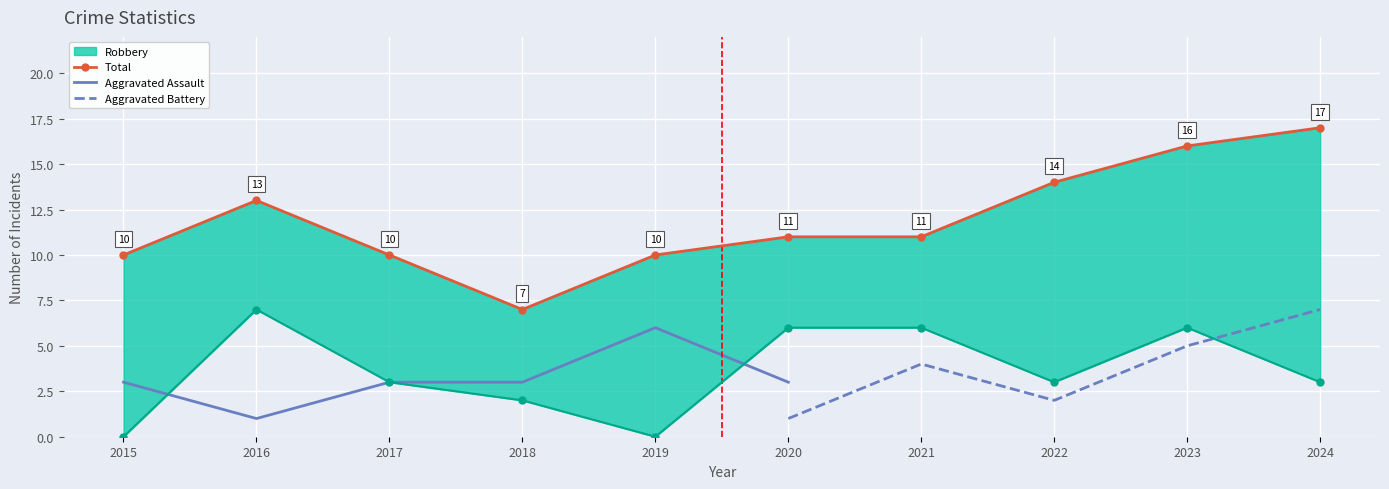

True or false: Robbery and Total cross at least once.

False